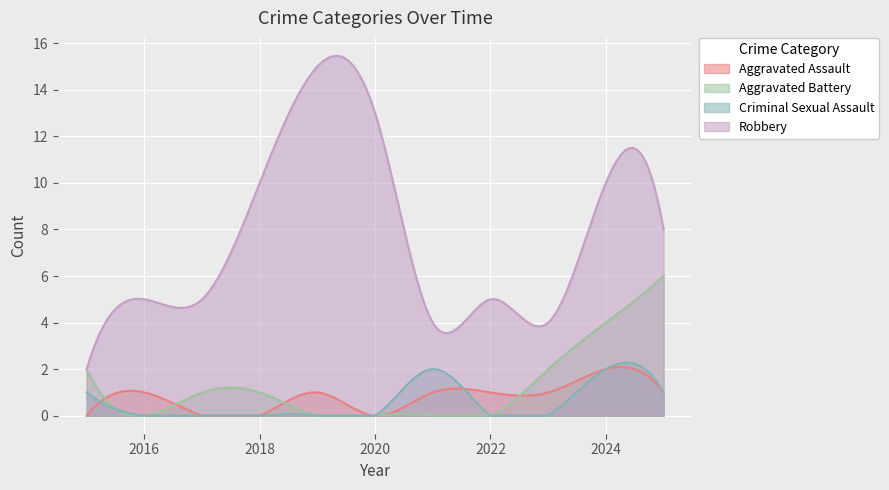

Reading right to left, list all the values displayed in this chart.

Aggravated Assault: 1	2	1	1	1	0	1	0	0	1	0
Aggravated Battery: 6	4	2	0	0	0	0	1	1	0	2
Criminal Sexual Assault: 1	2	0	0	2	0	0	0	0	0	1
Robbery: 8	10	4	5	4	13	15	10	5	5	2
Total: 16	18	7	6	7	13	16	11	6	6	5